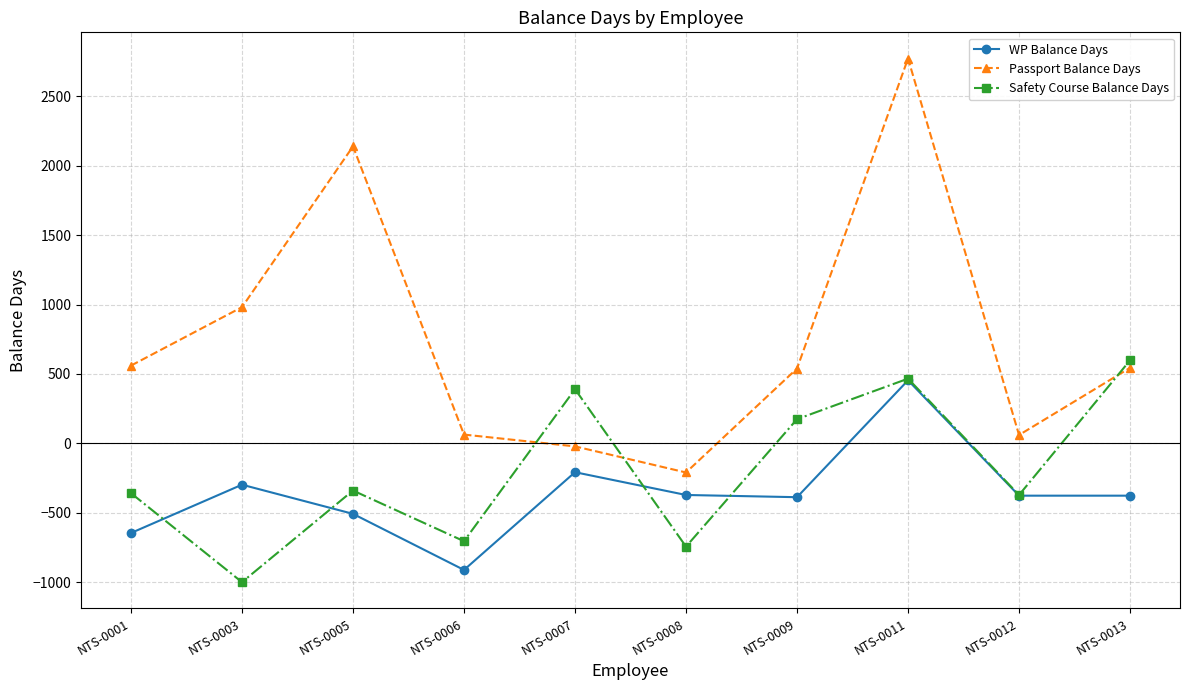

At how many categories does at least one series exceed 1132?

2